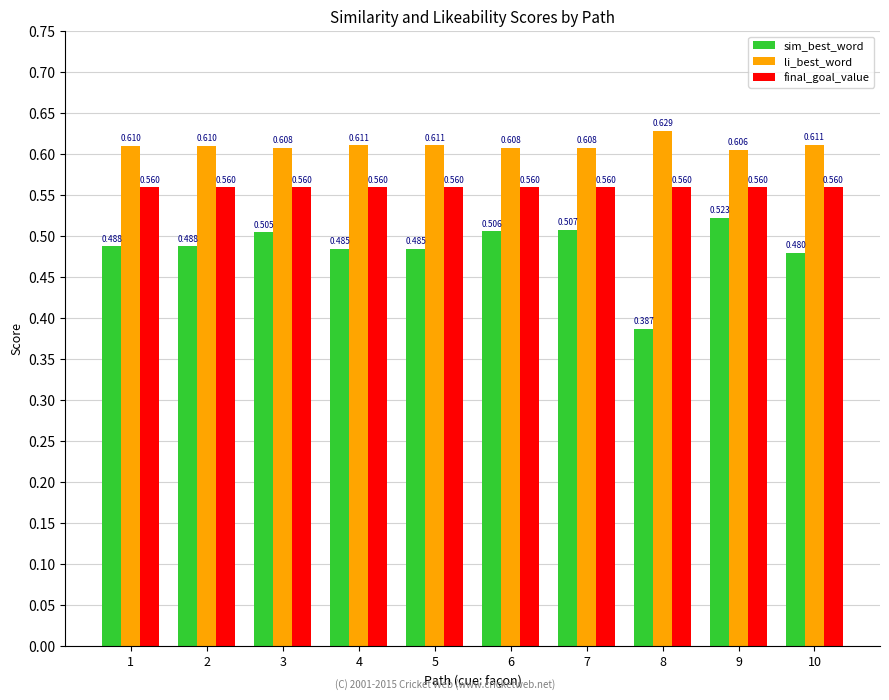

Rank the series at 5 from highest to lowest value.

li_best_word, final_goal_value, sim_best_word